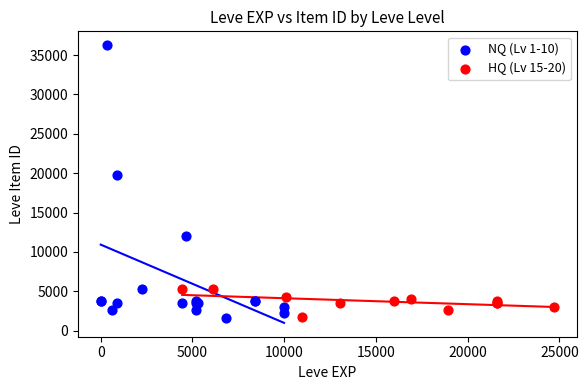

What are all the series names shown in the legend?

NQ (Lv 1-10), HQ (Lv 15-20)